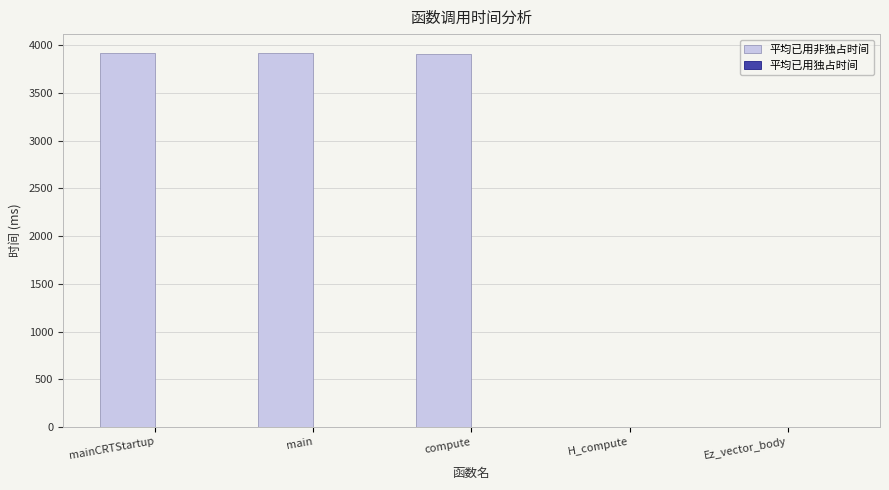

Which series has the largest total across all categories?

平均已用非独占时间